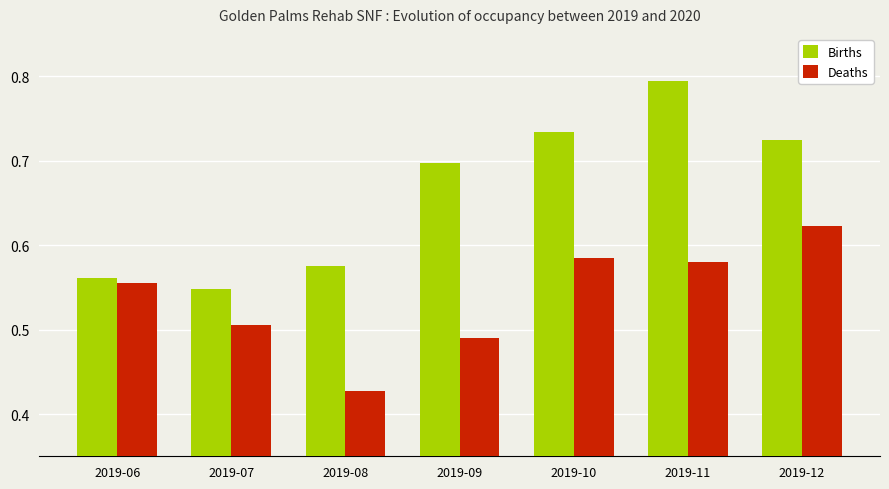

True or false: Births has a value of 0.4 at 2019-09.

False